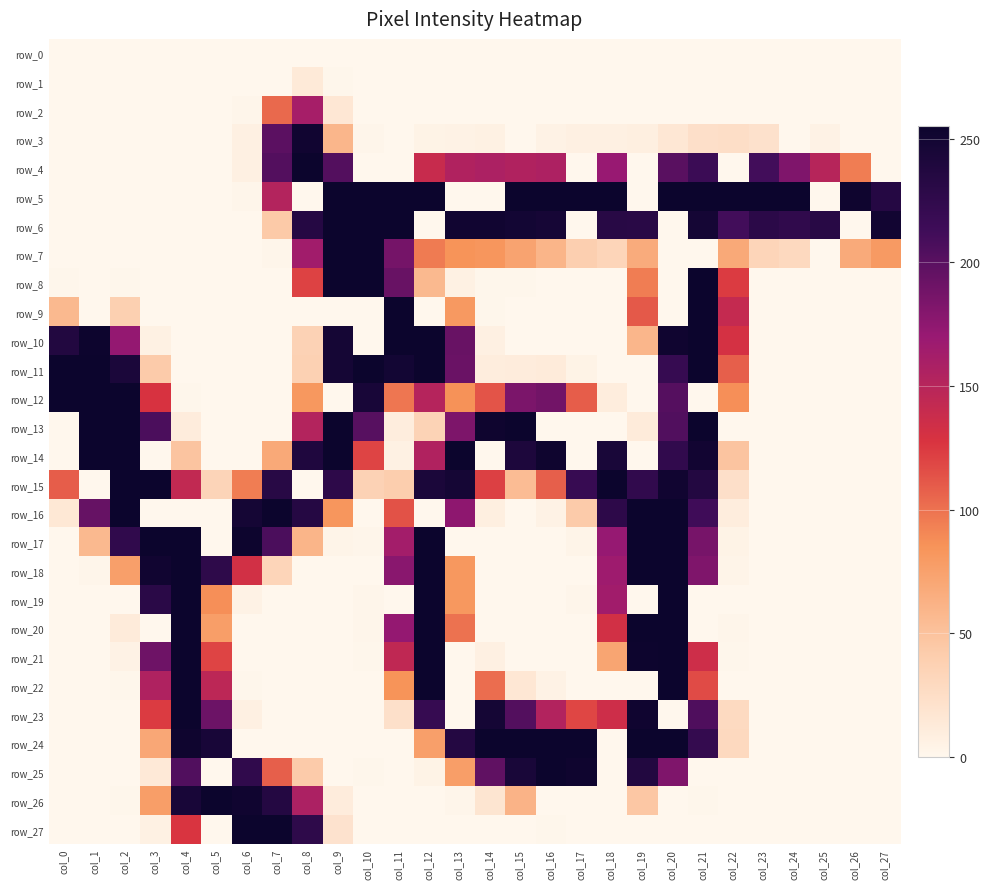

How many positive values does the row_17 series have?

17